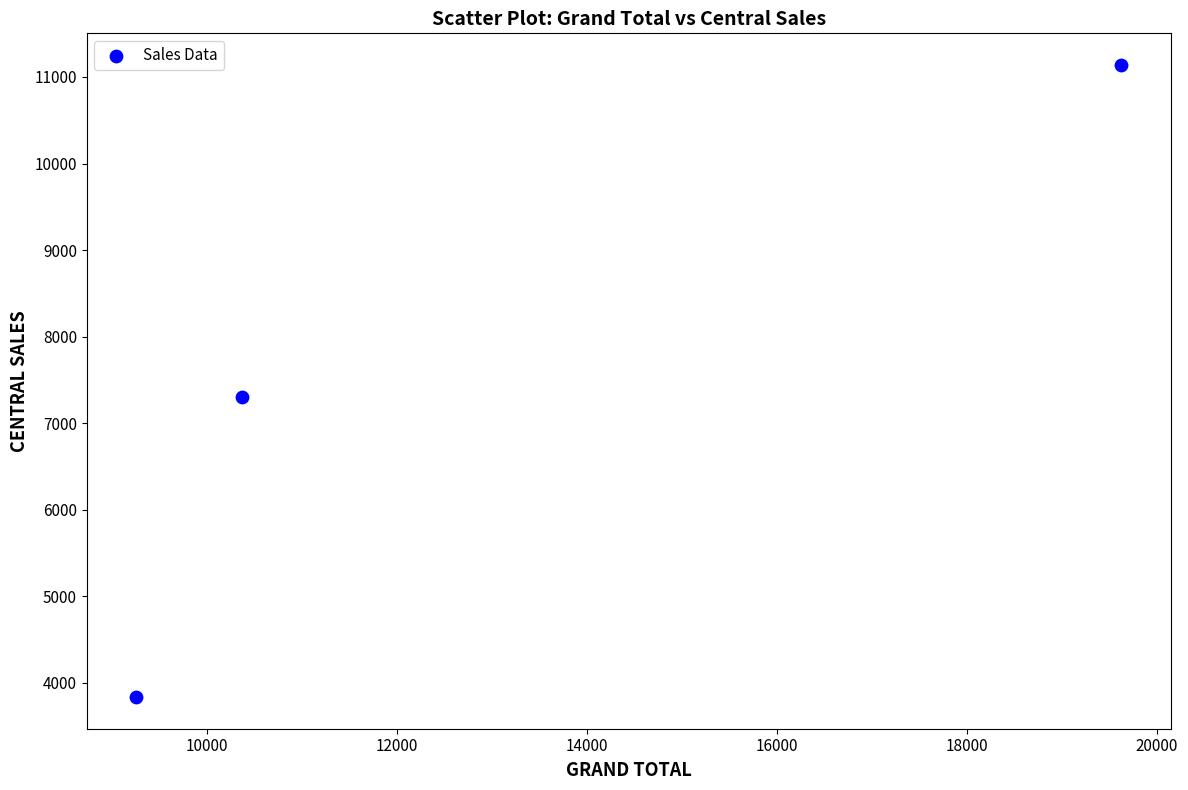

What Y value in the scatter plot is closest to 7486?

7305.6